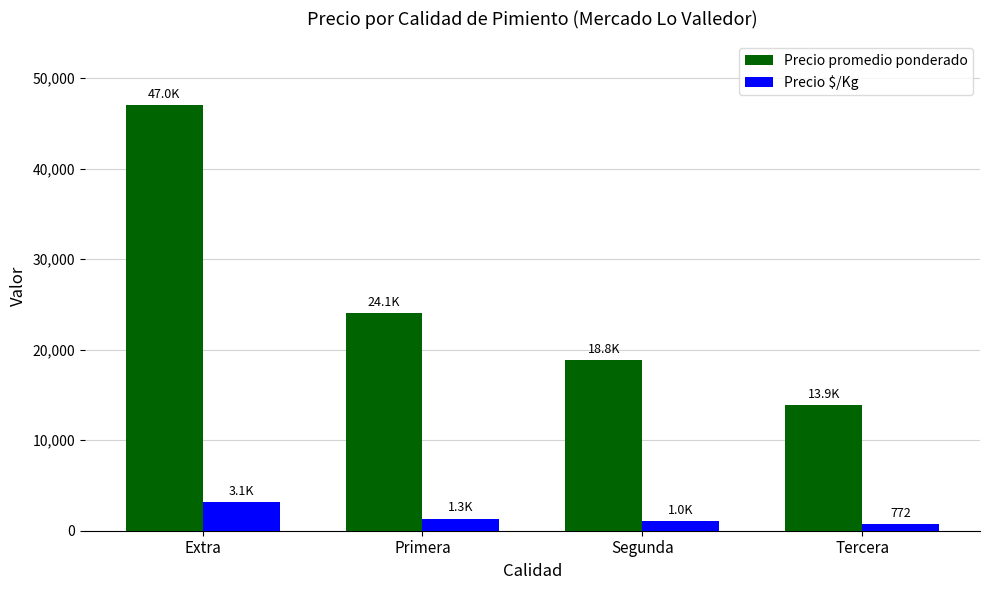

How many Precio $/Kg values are between 1046 and 3133?

3